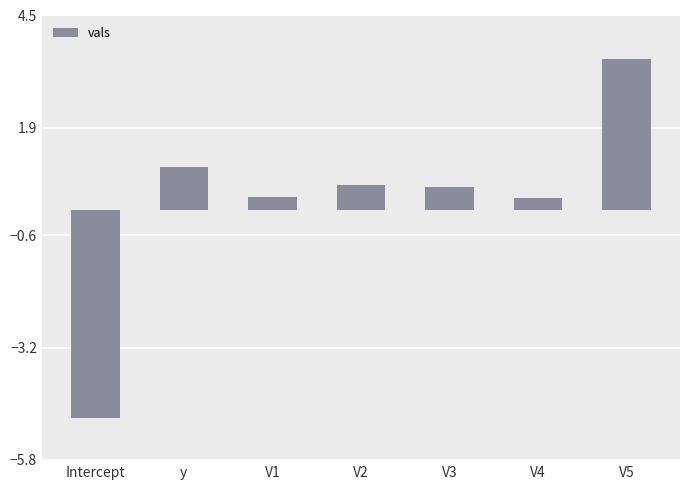

Which has a higher value, V5 or Intercept?

V5